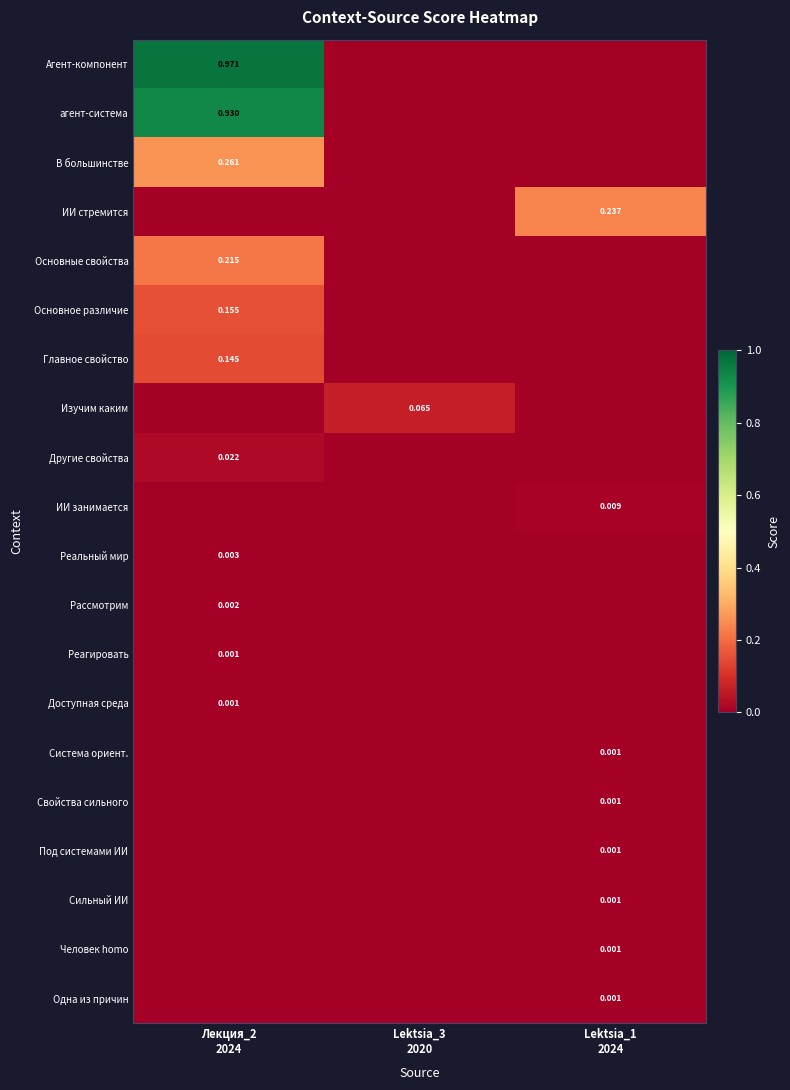

List the series in order of their peak value, highest first.

Агент-компонент, агент-система, В большинстве, ИИ стремится, Основные свойства, Основное различие, Главное свойство, Изучим каким, Другие свойства, ИИ занимается, Реальный мир, Рассмотрим, Реагировать, Доступная среда, Система ориент., Свойства сильного, Под системами ИИ, Сильный ИИ, Человек homo, Одна из причин